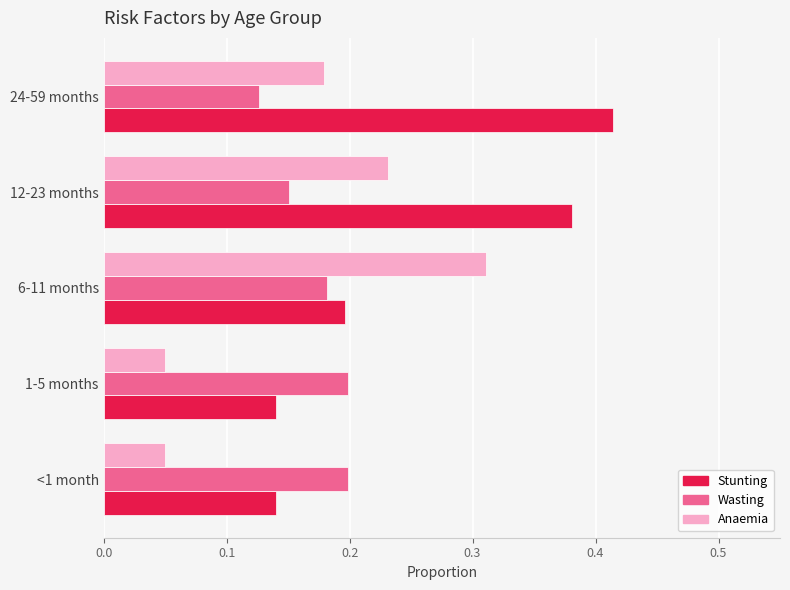

What is the total value across all series at 6-11 months?

0.7